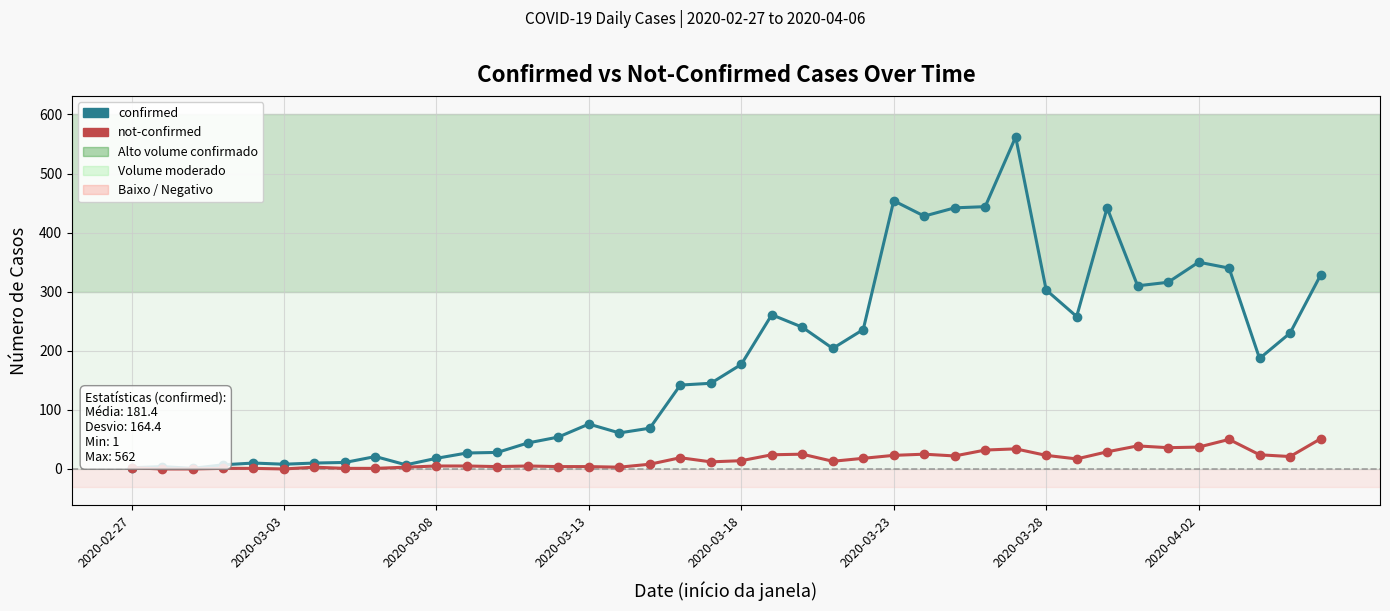

Which series has the largest range (max minus min)?

confirmed